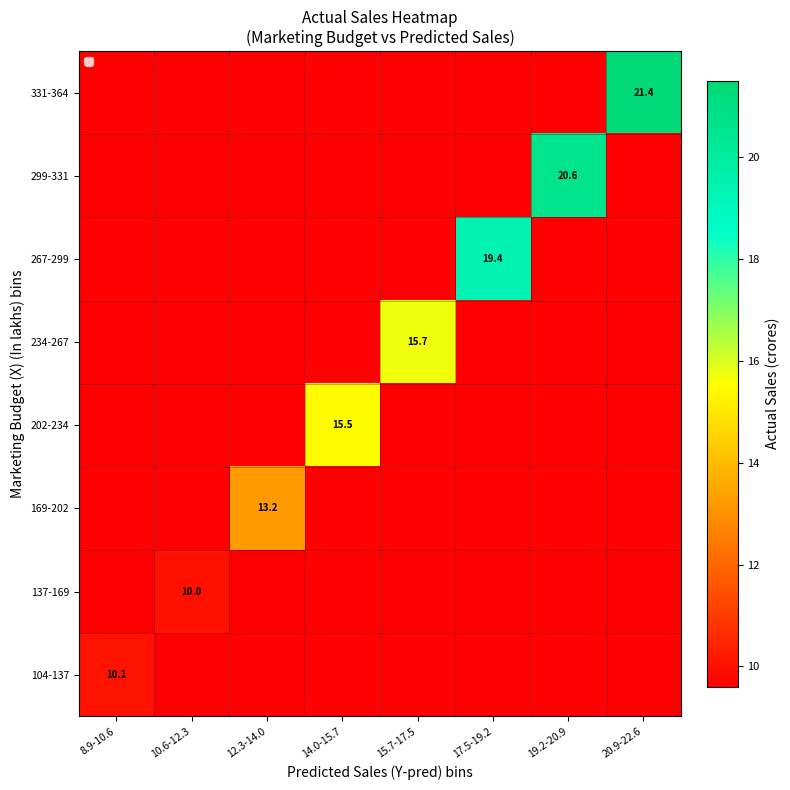

True or false: 202-234 has a value of 5.8 at 14.0-15.7.

False